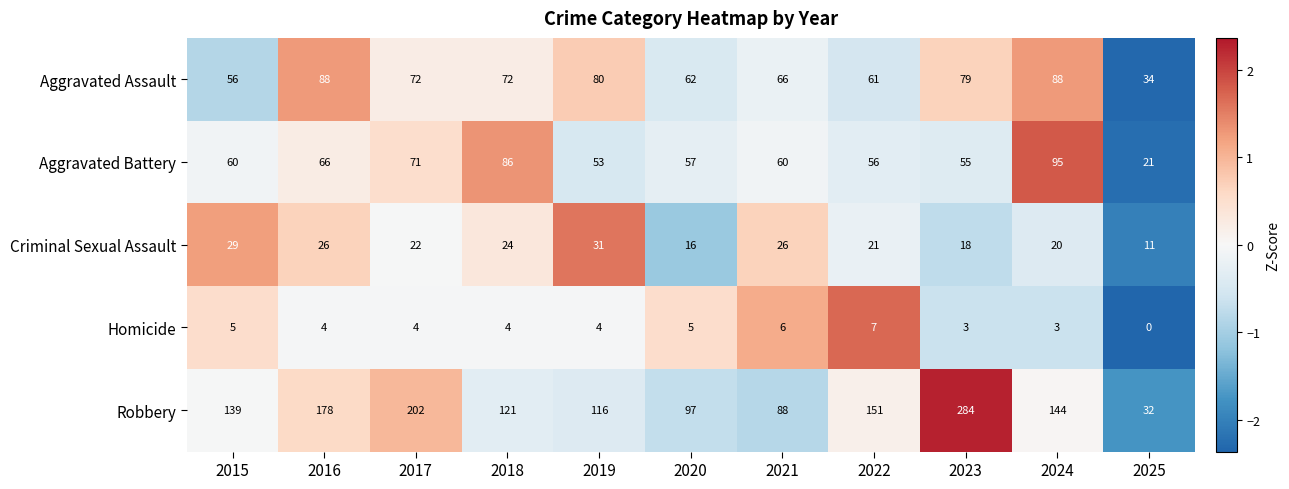

How many positive values does the Homicide series have?

10